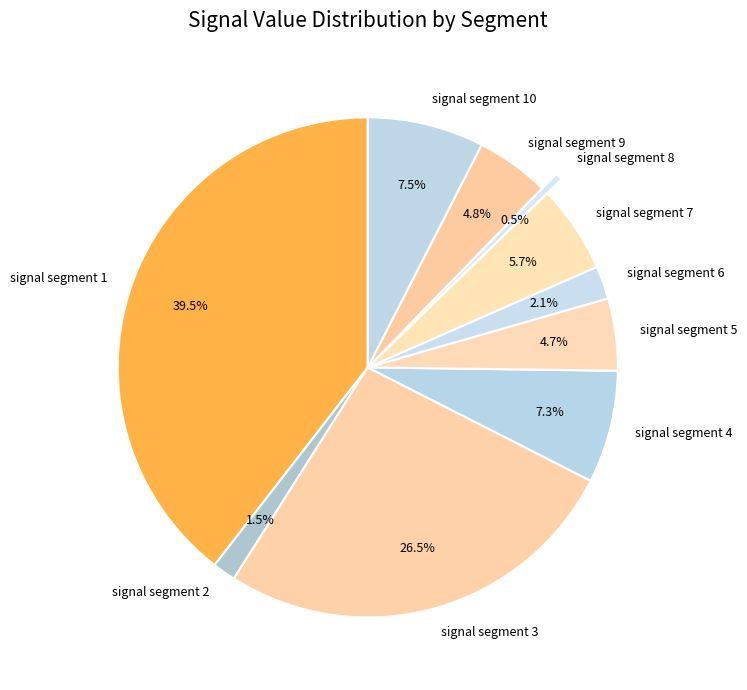

To the nearest percent, what is the average slice percentage?

10%